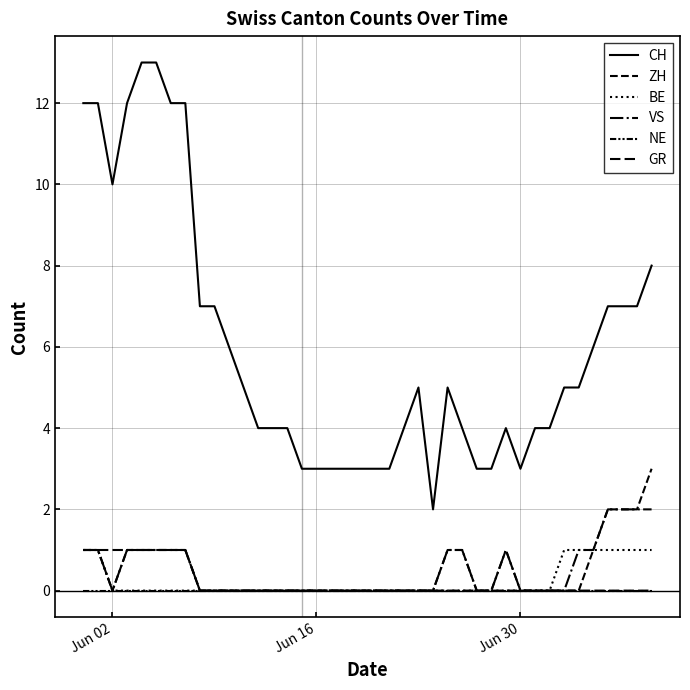

How many lines are shown in the chart?

6